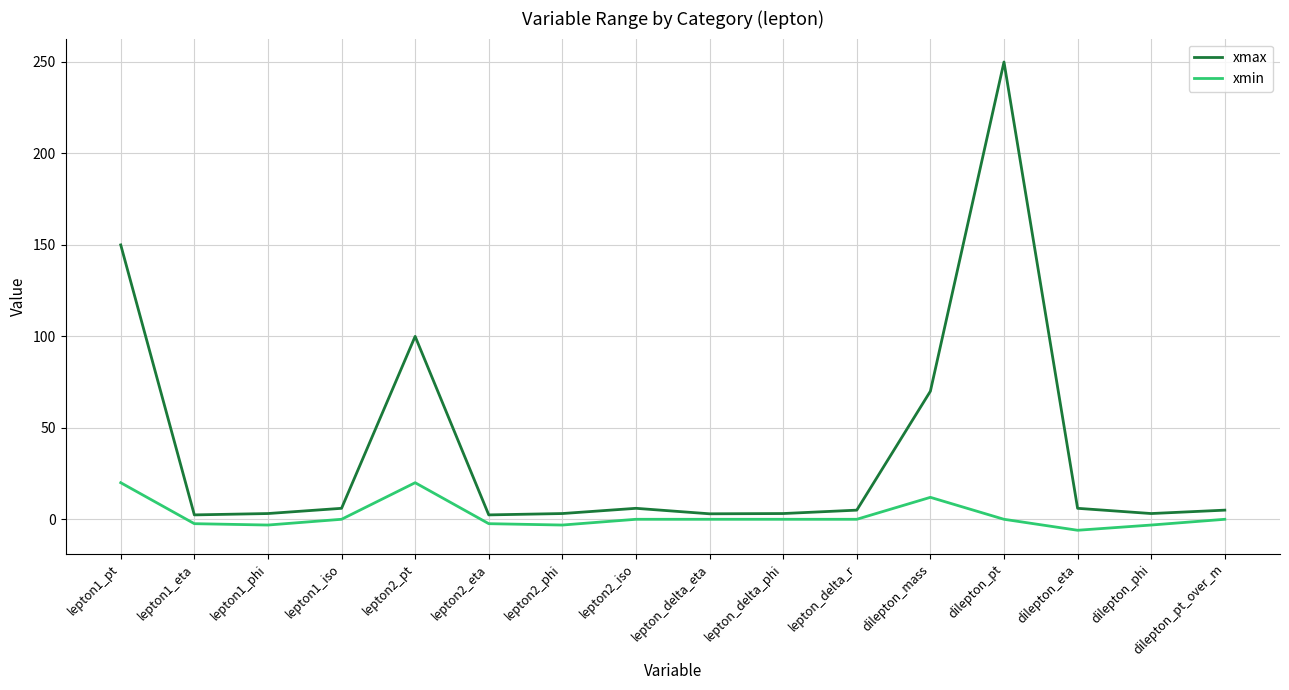

True or false: xmax and xmin cross at least once.

False